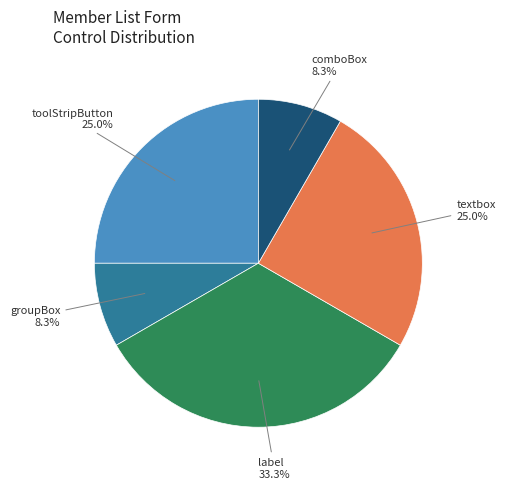

Count the number of slices in the pie.

5